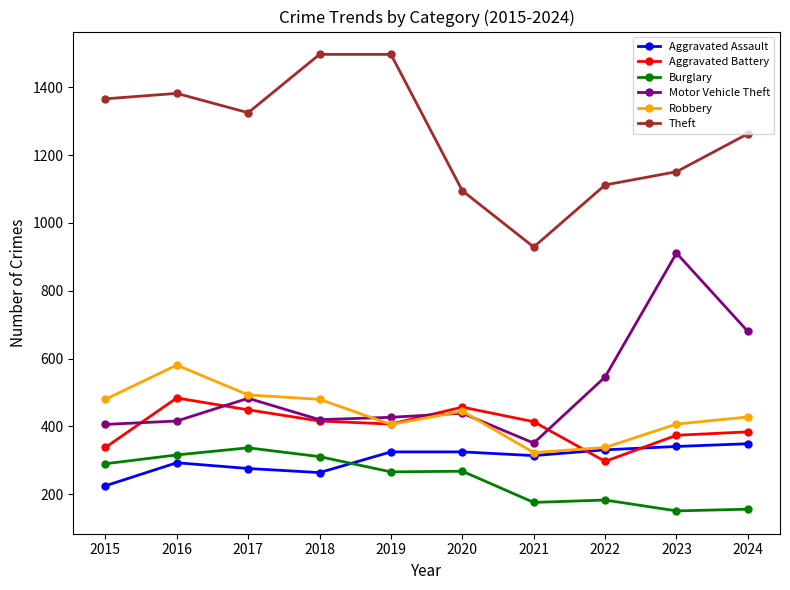

Where is Burglary nearest to the value 244?

2019